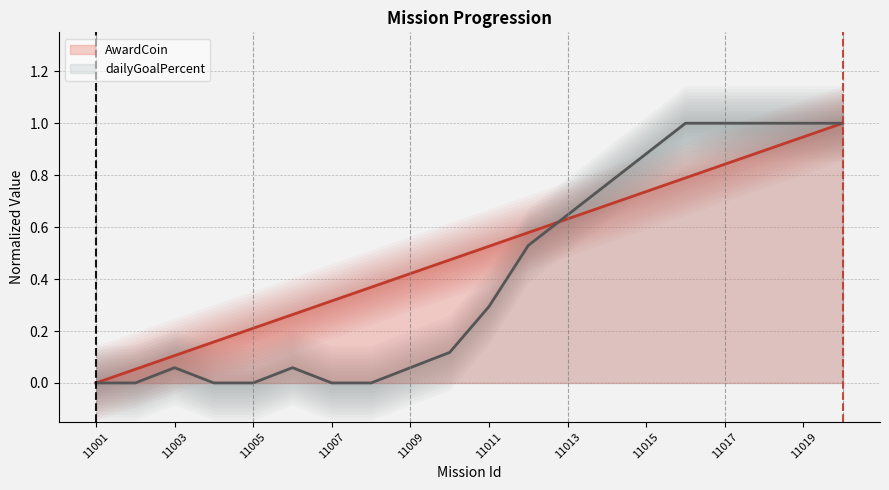

Which label corresponds to the largest value in the chart?

11020